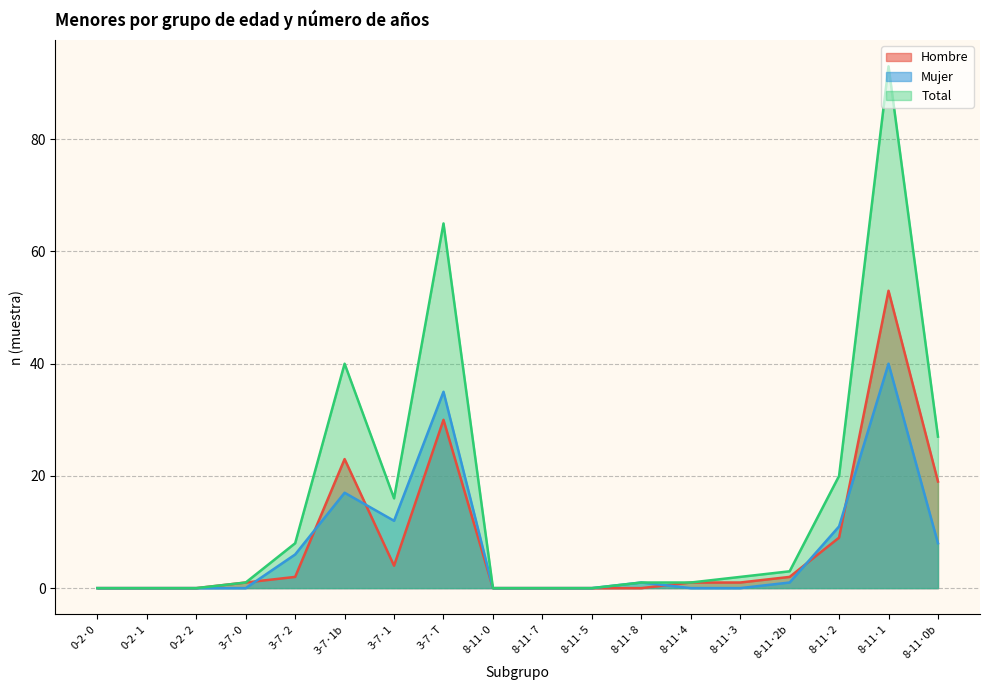

Which series has the widest spread of values?

Total